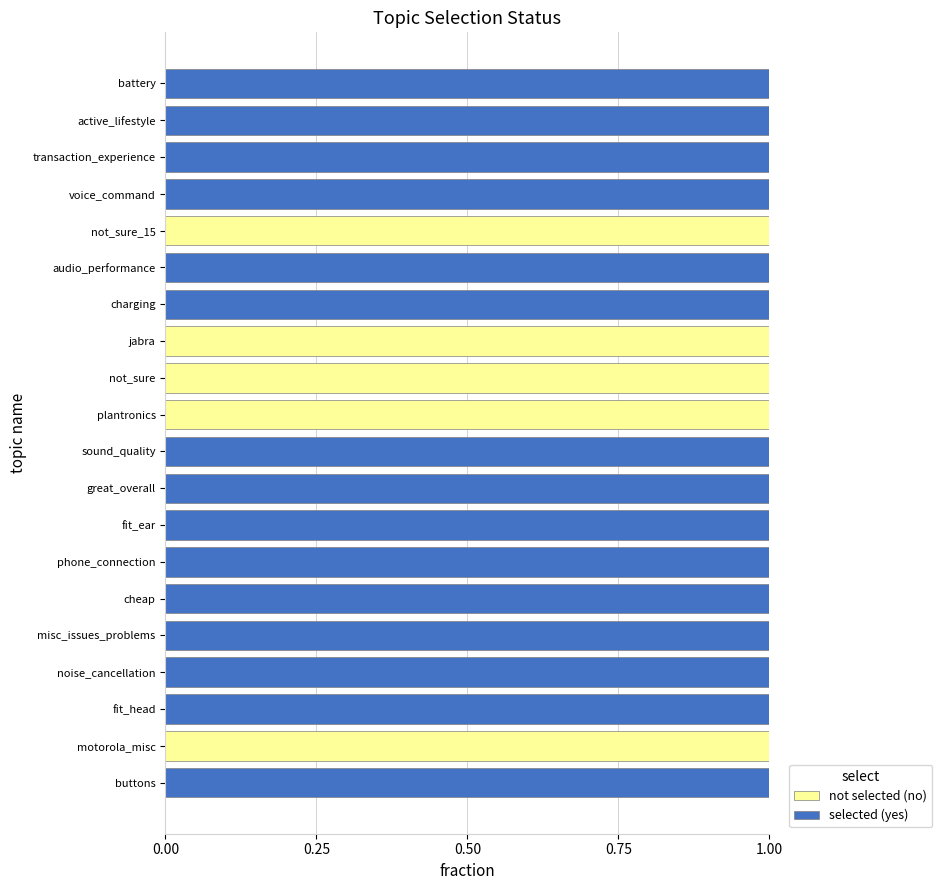

What are all the series names shown in the legend?

not selected (no), selected (yes)